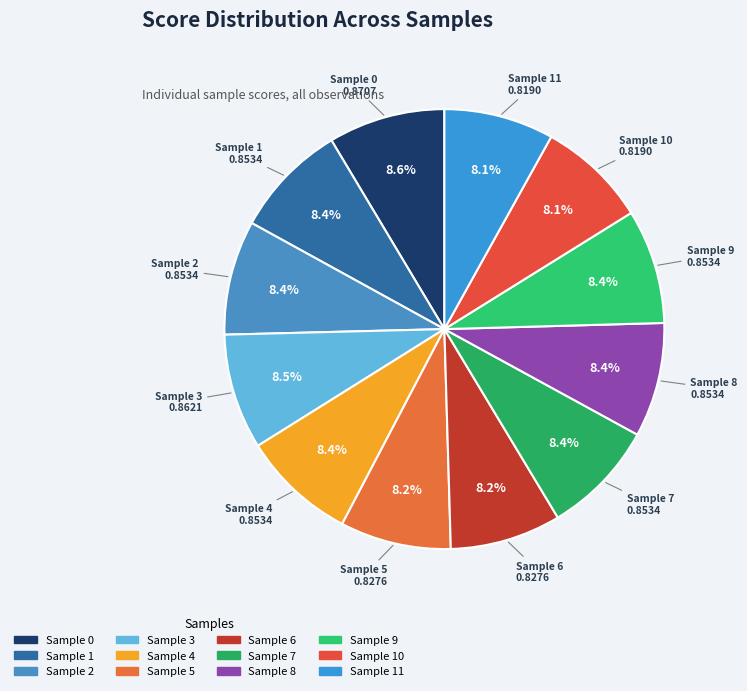

Count the number of slices in the pie.

12